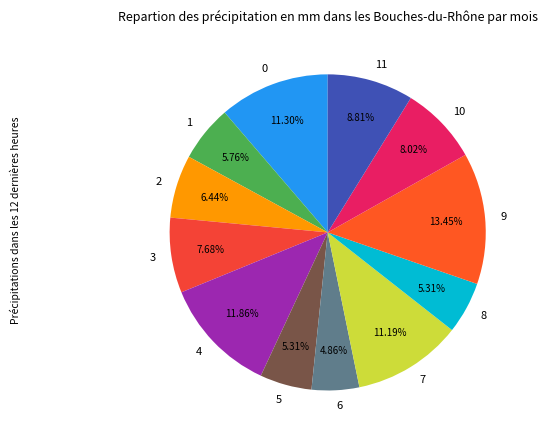

Combined, what portion of the pie is 10 and 4?

19.9%